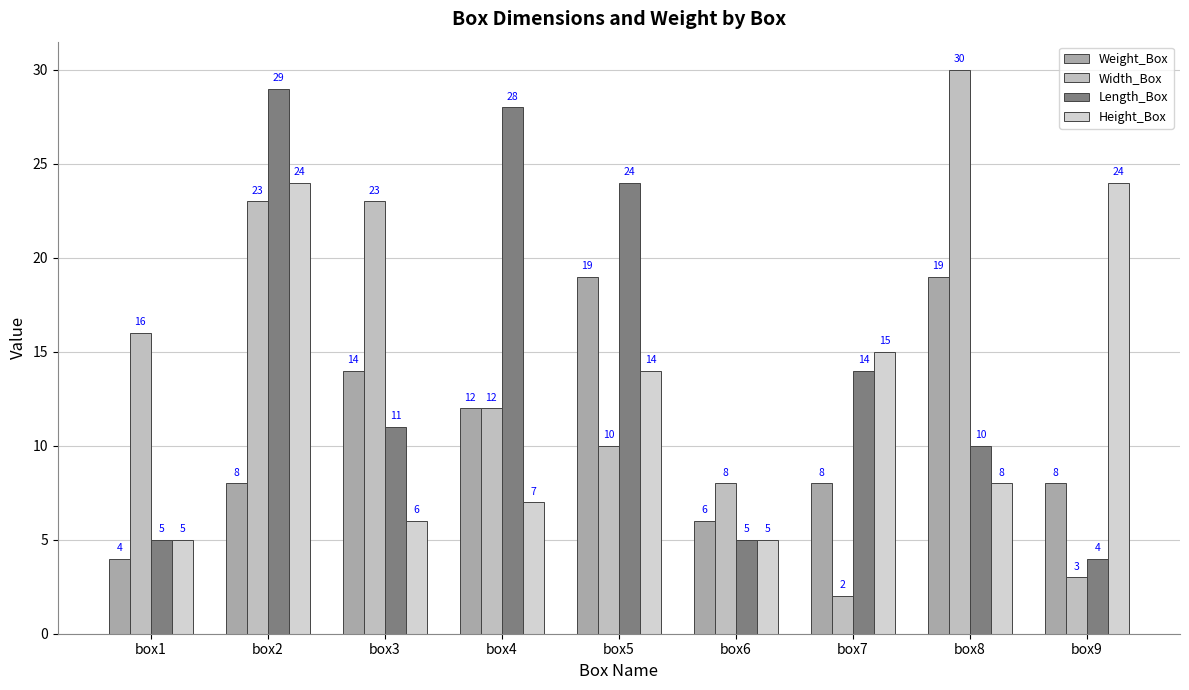

Which series has the largest total across all categories?

Length_Box